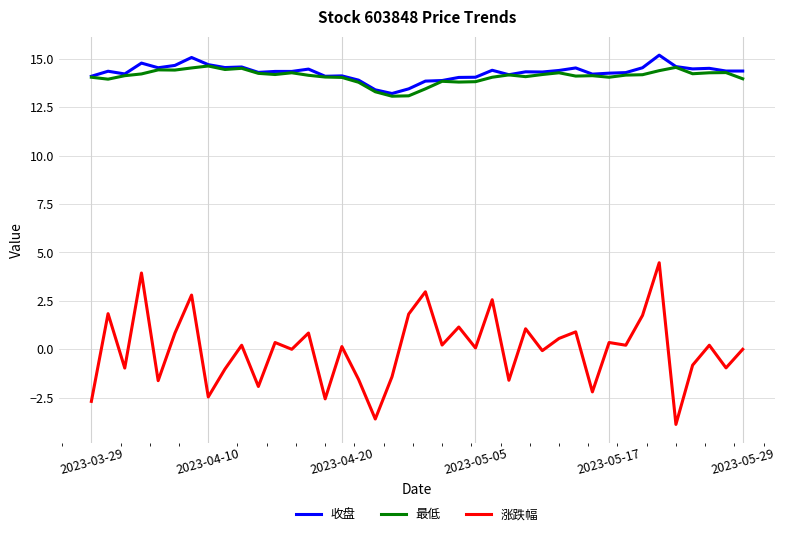

What is the minimum value shown in the chart?

-3.9